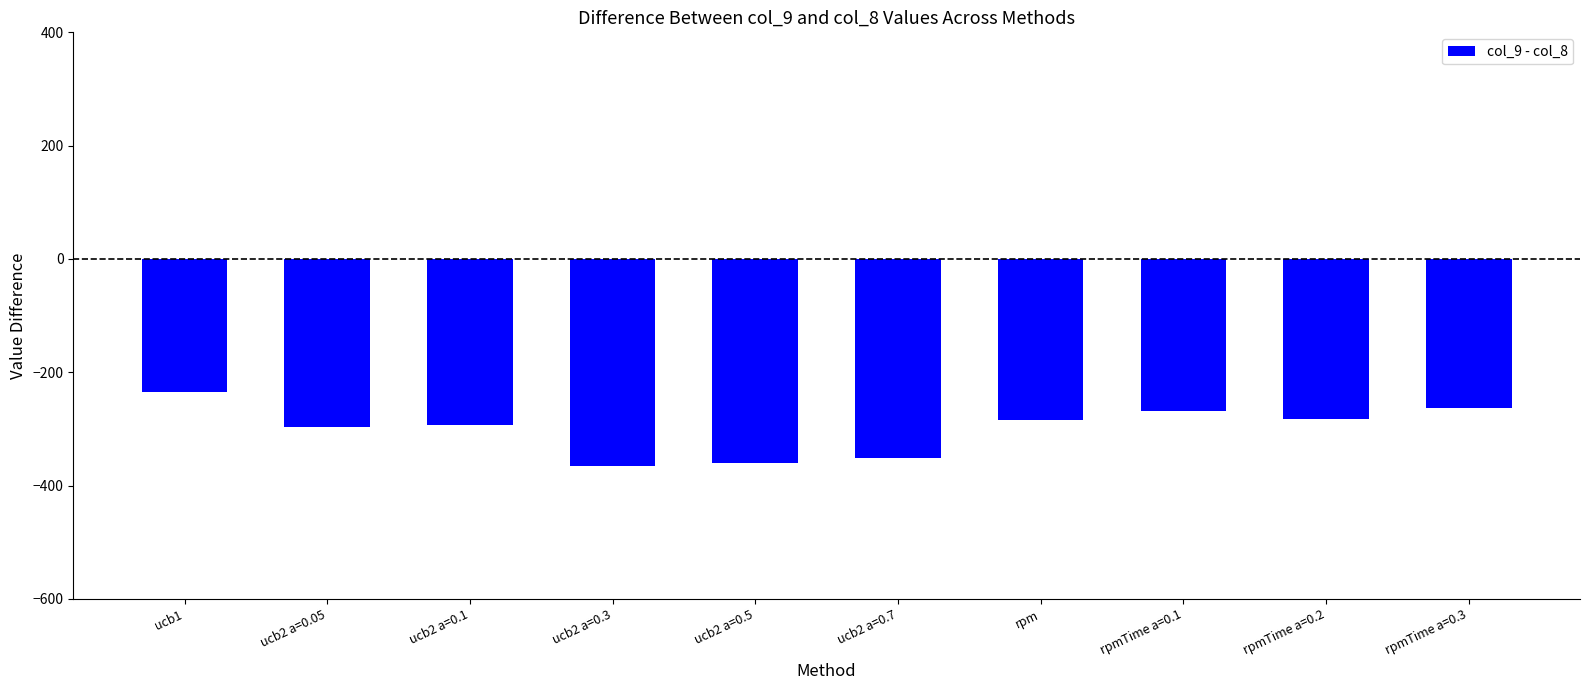

What is the value of the 9th bar from the left?

-283